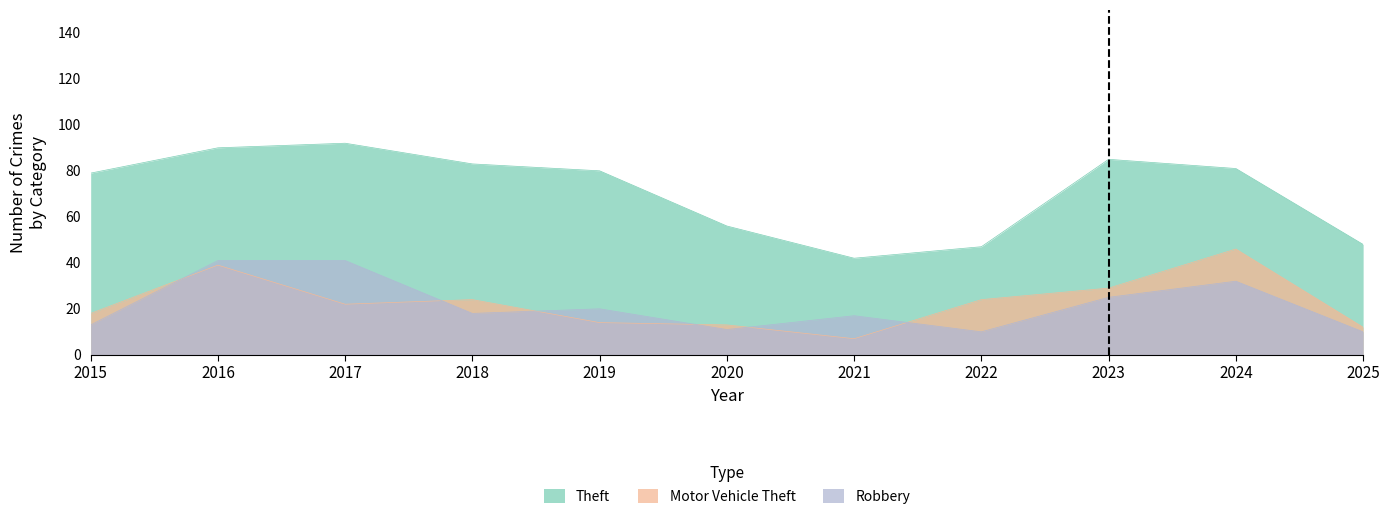

What is the highest value of the Motor Vehicle Theft series?

46